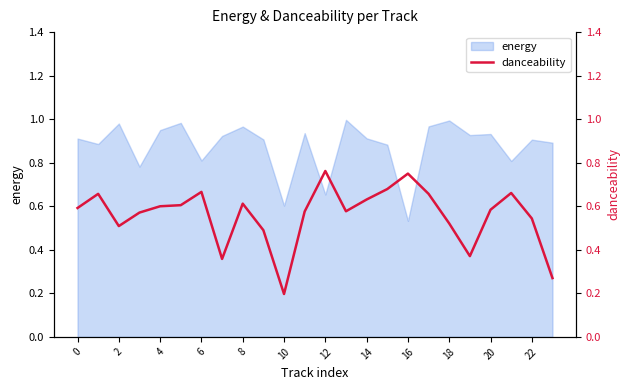

The value of energy at 18 is 1.4. True or false?

False